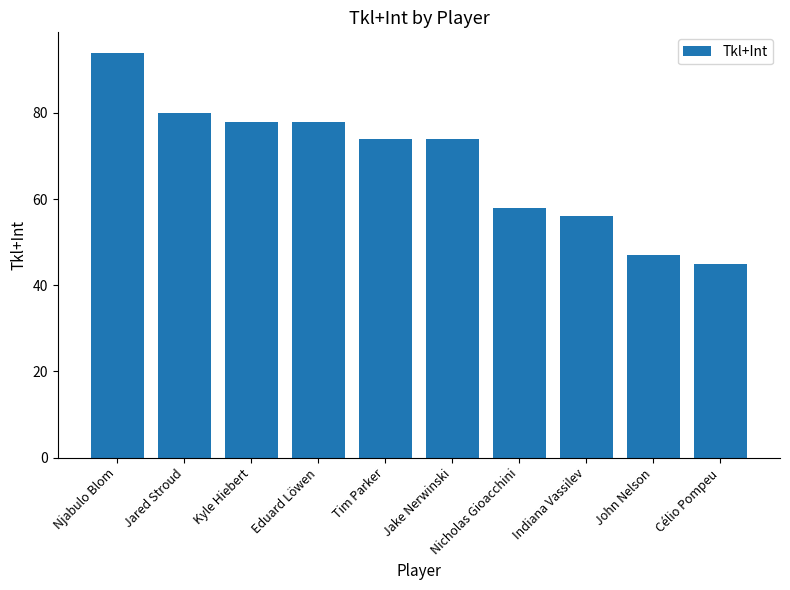

The value at Indiana Vassilev is 84. True or false?

False